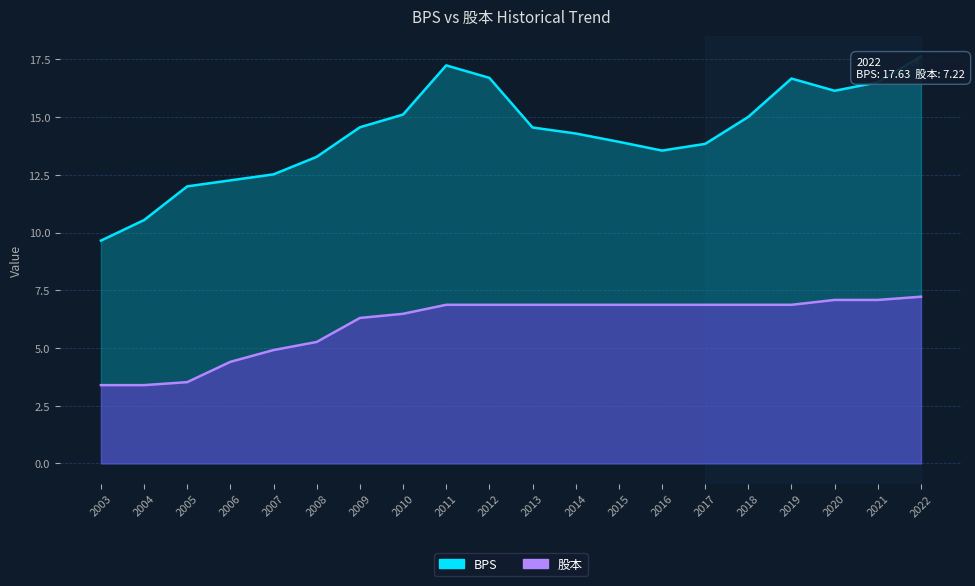

Reading right to left, transcribe all the data shown in this chart.

BPS: 17.6	16.5	16.1	16.7	15.0	13.8	13.6	13.9	14.3	14.6	16.7	17.2	15.1	14.6	13.3	12.5	12.3	12.0	10.5	9.7
股本: 7.2	7.1	7.1	6.9	6.9	6.9	6.9	6.9	6.9	6.9	6.9	6.9	6.5	6.3	5.3	4.9	4.4	3.5	3.4	3.4